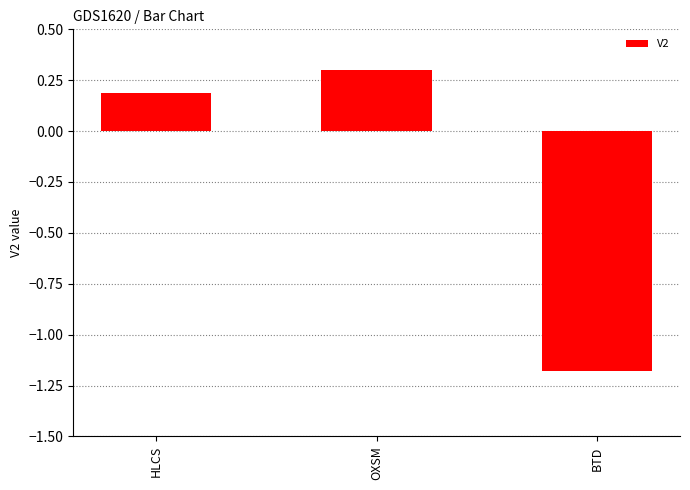

What is the difference between the maximum and minimum values?

1.5